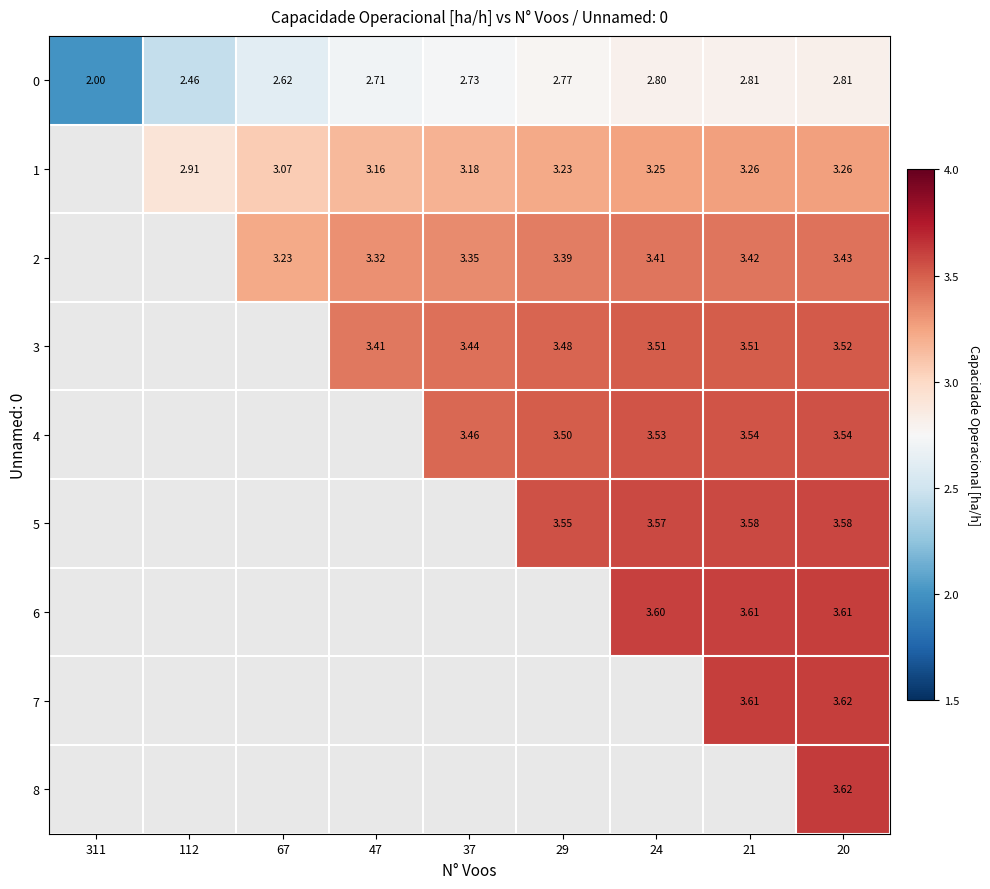

What is the highest value of the 0 series?

2.8